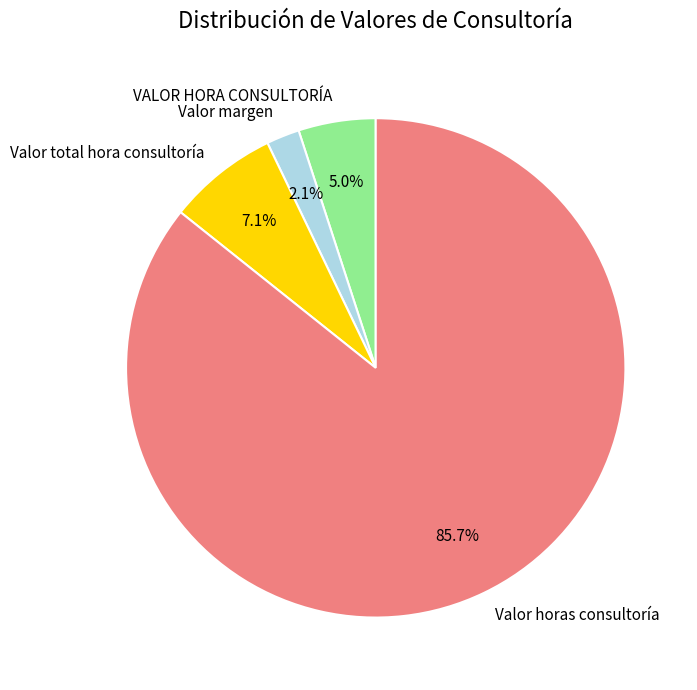

What is the largest slice in the pie chart?

Valor horas consultoría